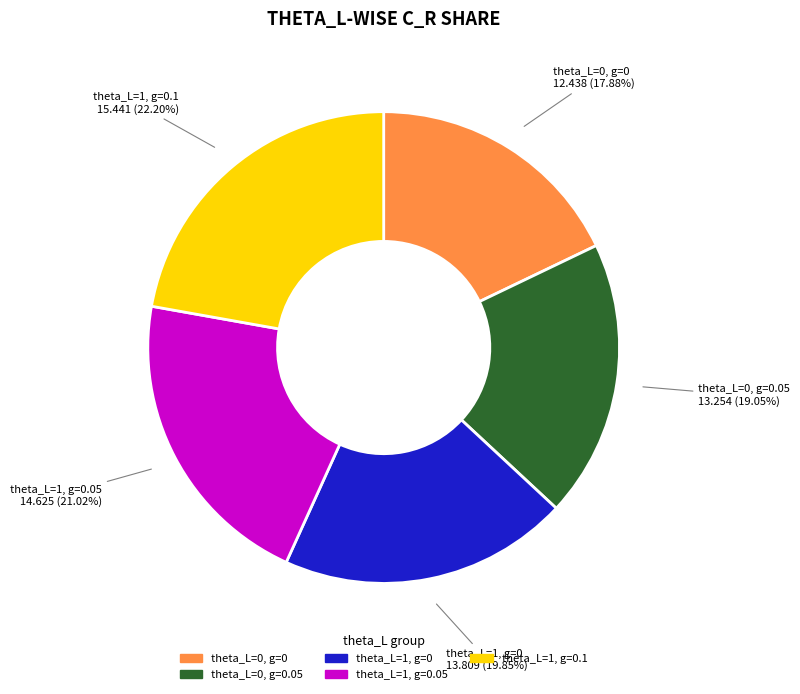

Is there a majority slice in this chart?

No